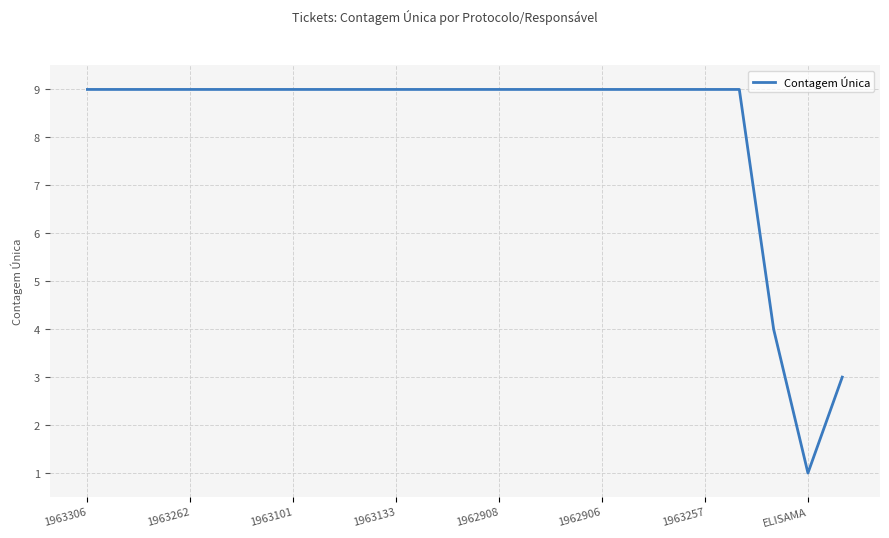

What is the greatest value displayed?

9